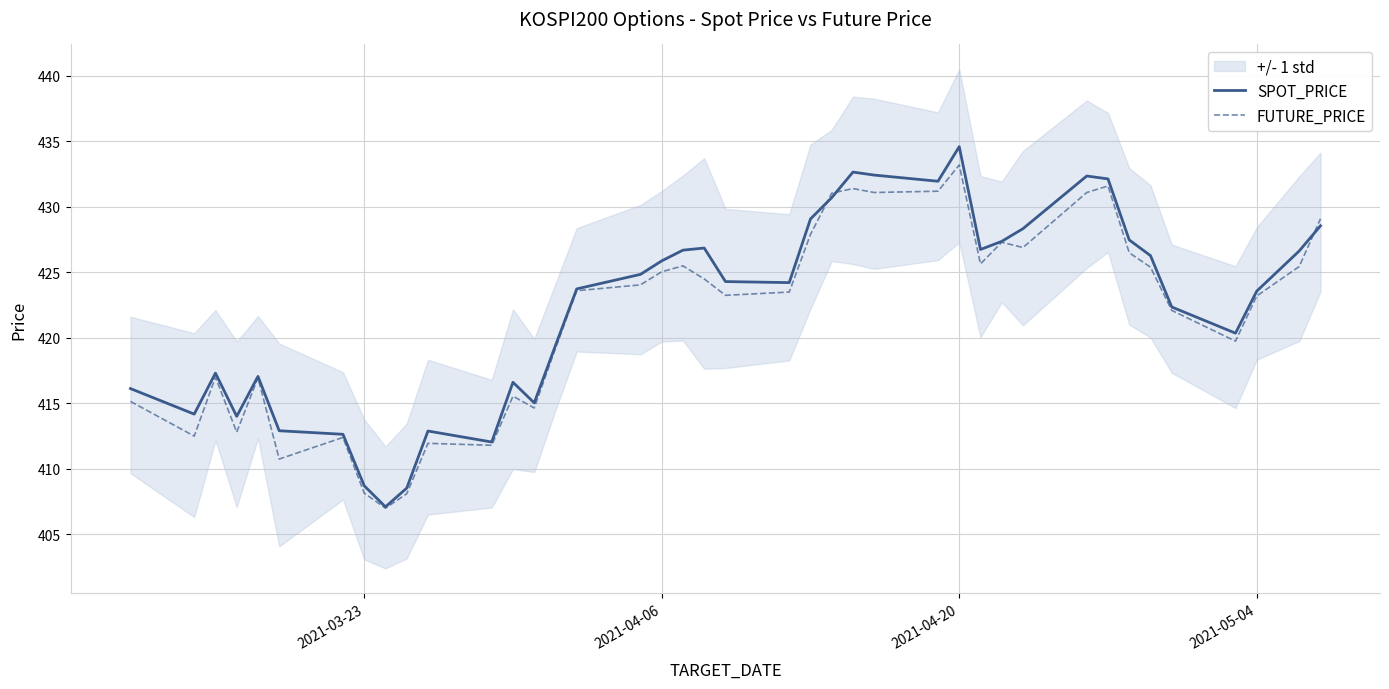

What is the minimum value for FUTURE_PRICE?

407.0